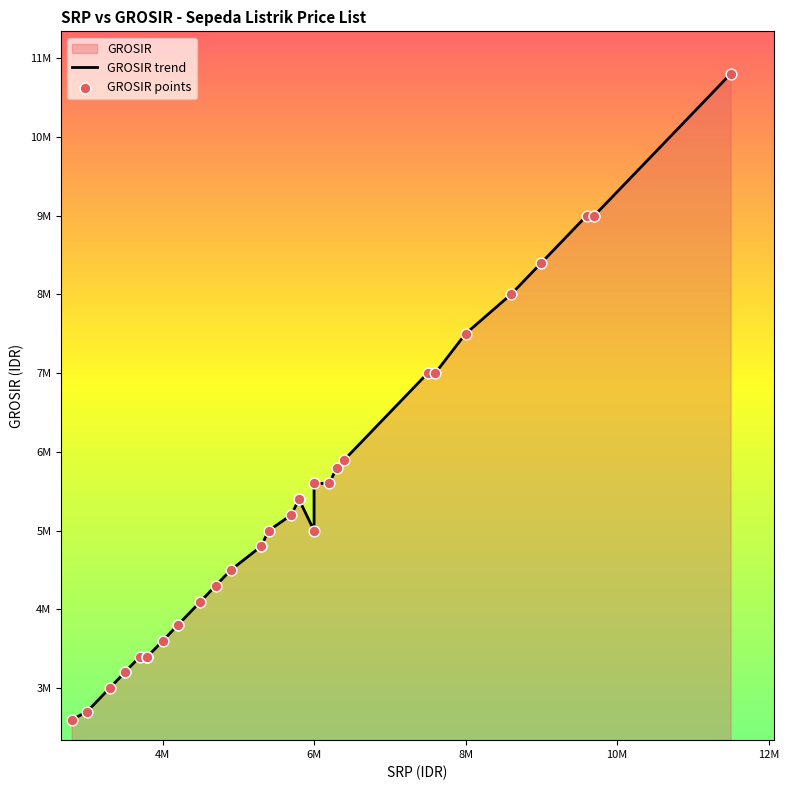

Which series reaches the maximum Y coordinate?

GROSIR trend